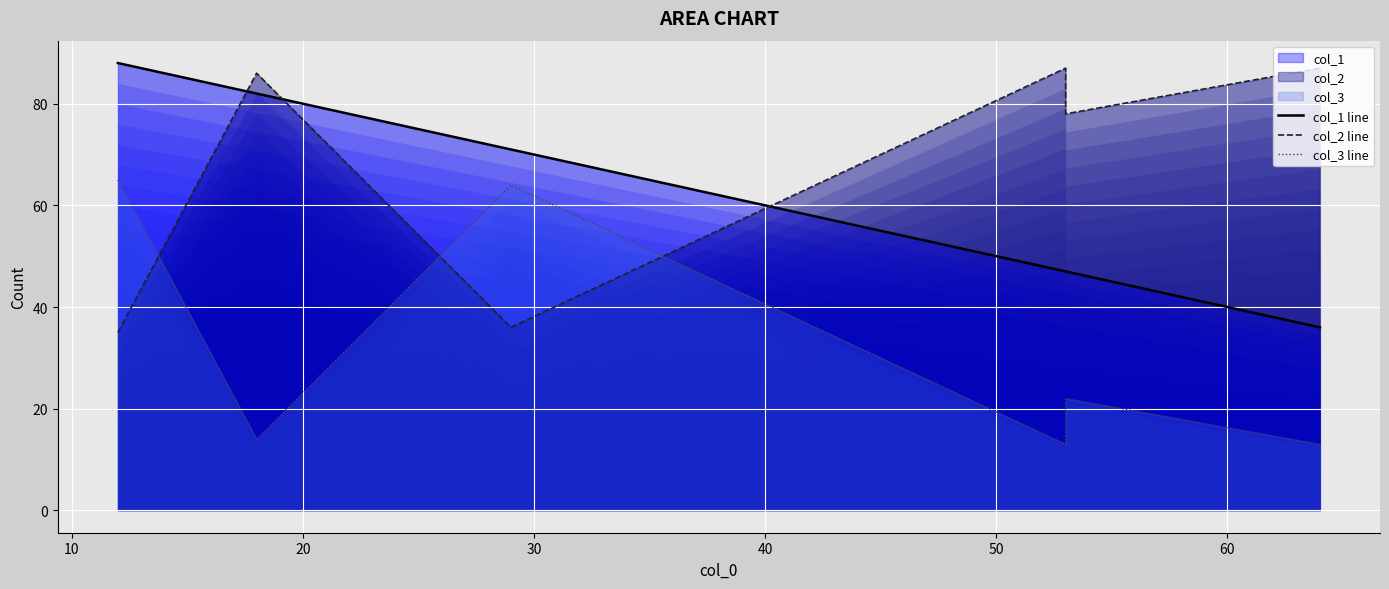

True or false: col_3 line and col_1 line cross at least once.

False